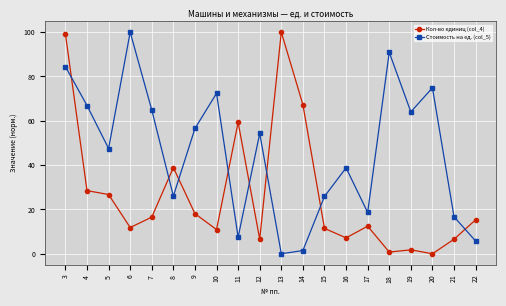

Where is the first local maximum for Кол-во единиц (col_4)?

8